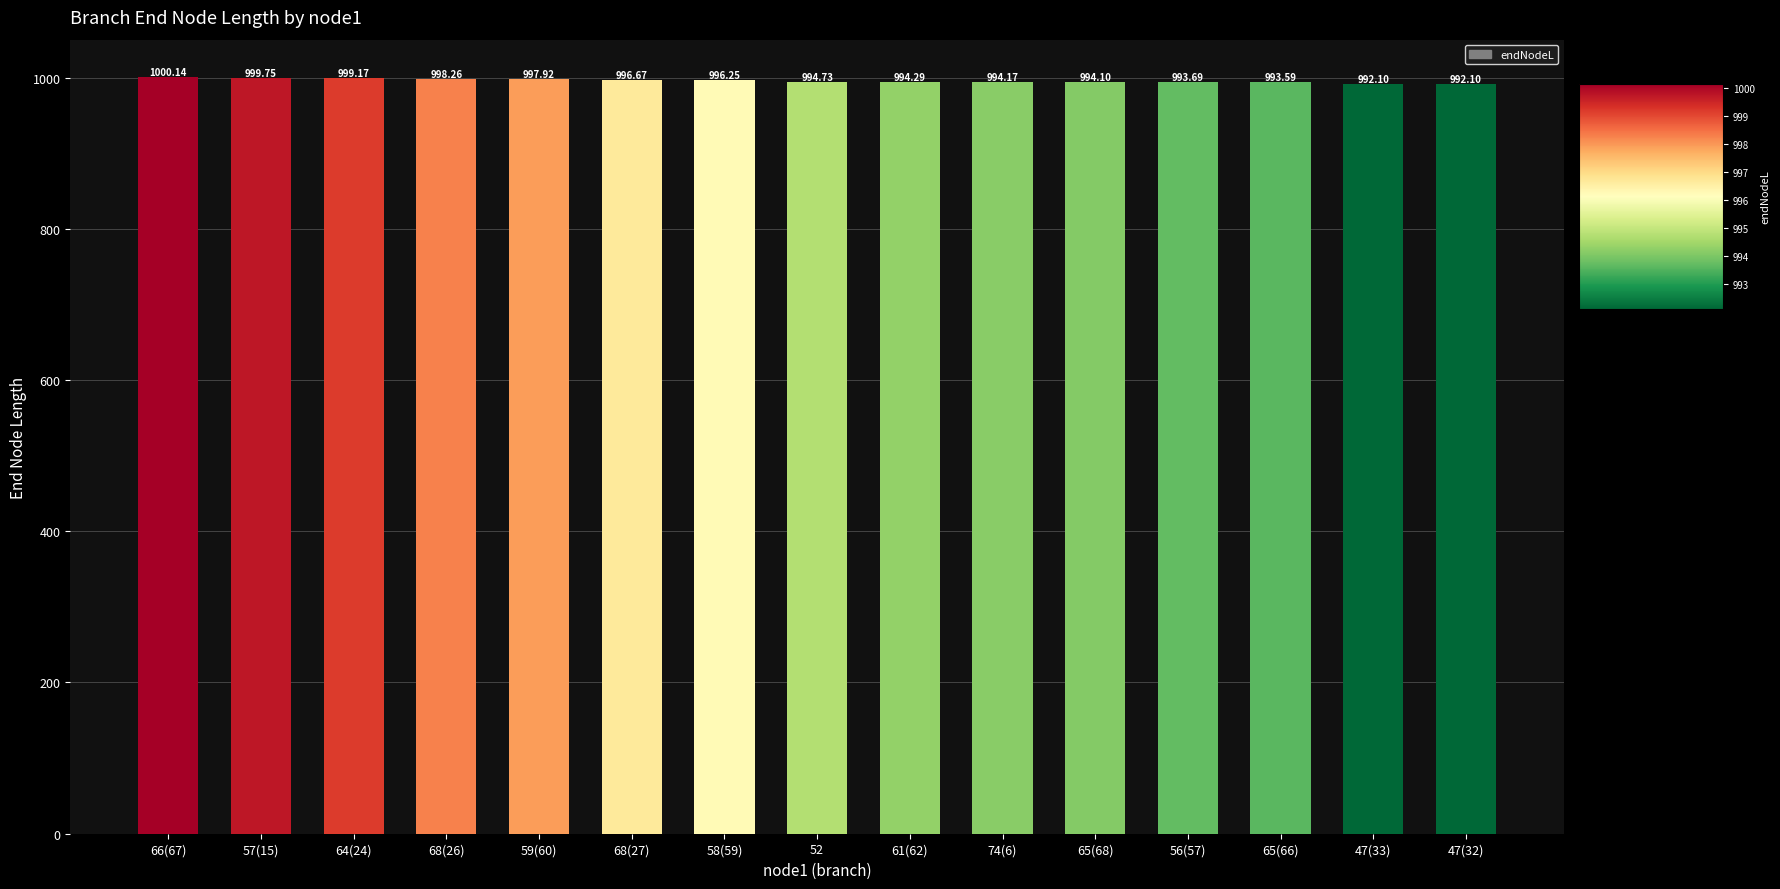

How many series are shown in this chart?

1